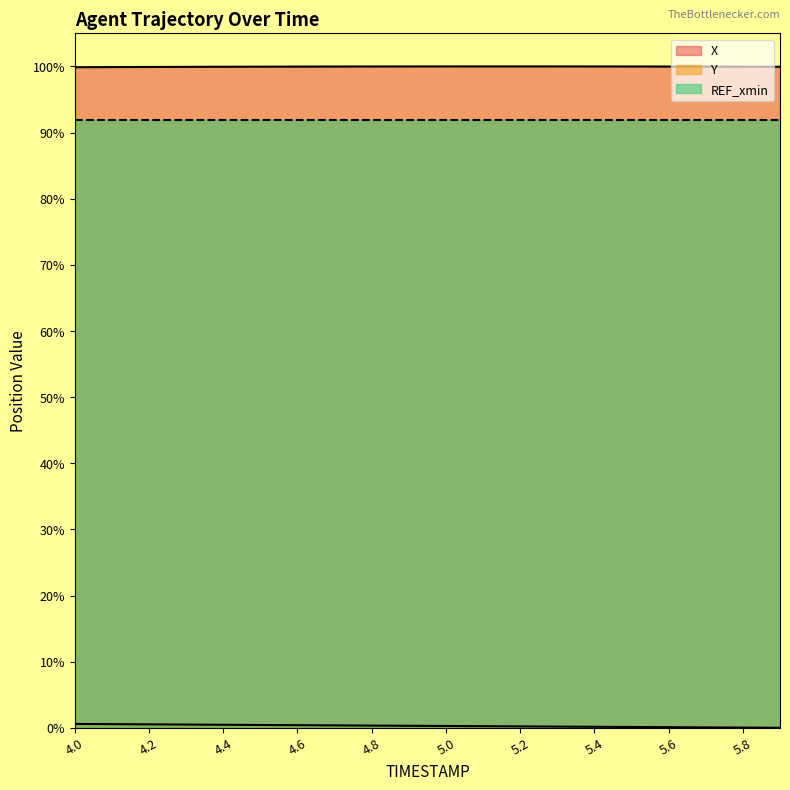

Which series has the widest spread of values?

Y